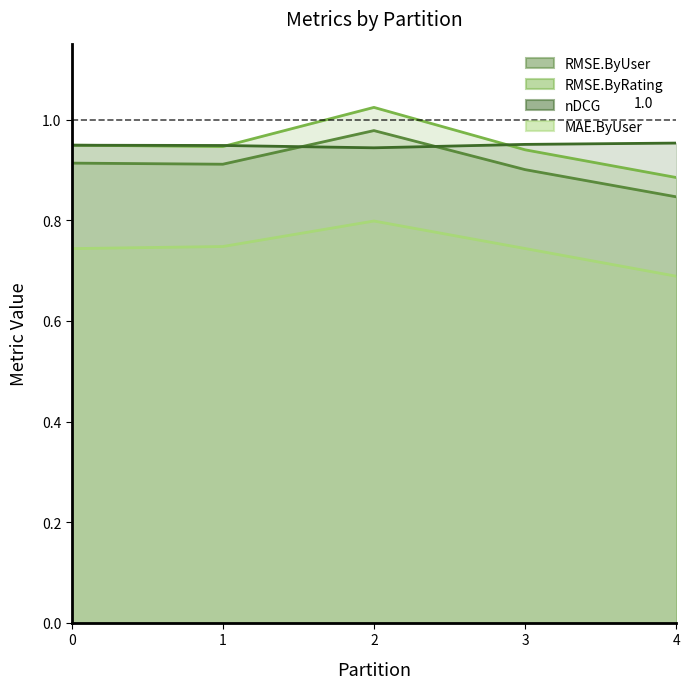

Is it true that RMSE.ByRating equals 0.5 at 3?

False